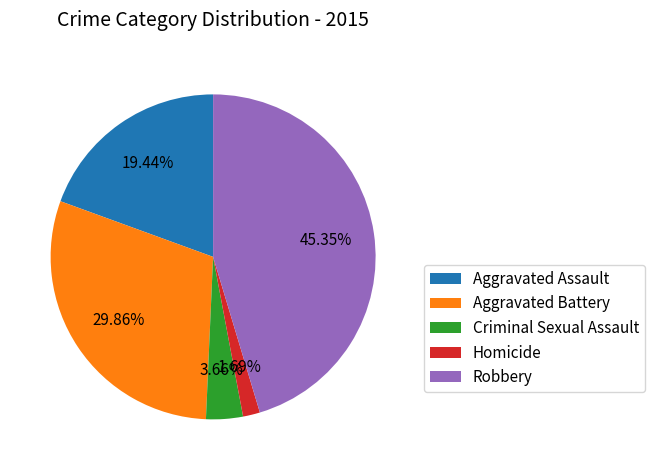

To the nearest percent, what is the combined percentage of Criminal Sexual Assault and Robbery?

49%